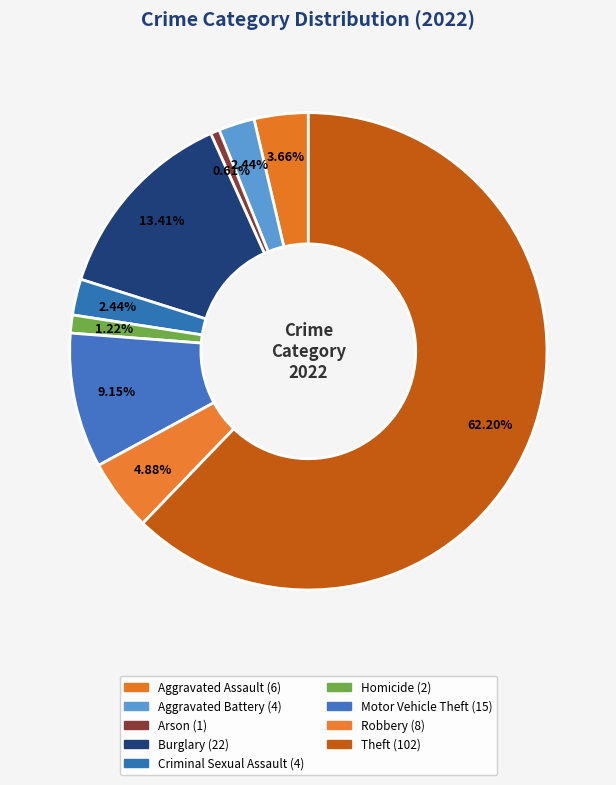

Is the sum of Theft and Homicide greater than half?

Yes